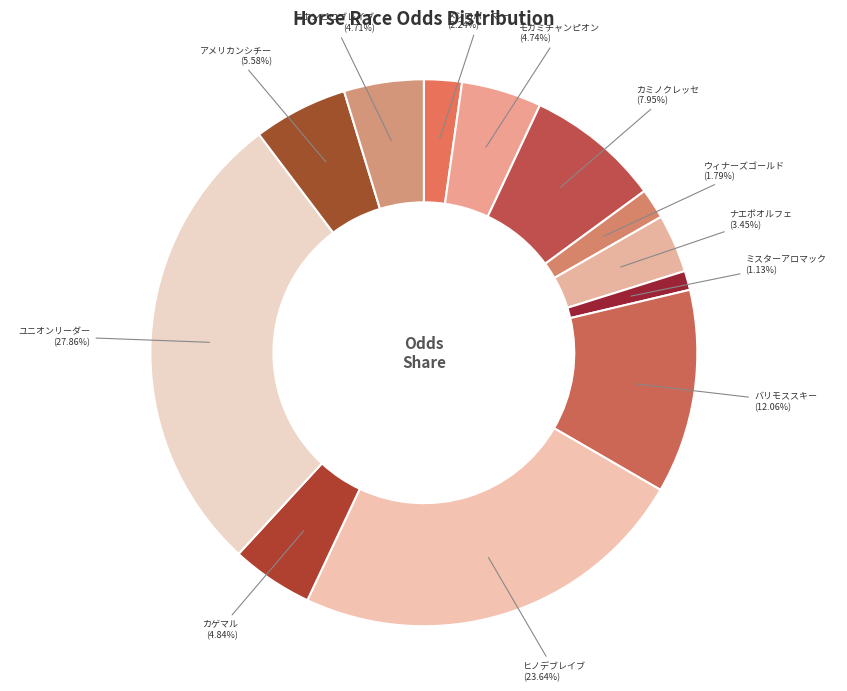

To the nearest percent, what is the average slice percentage?

8%